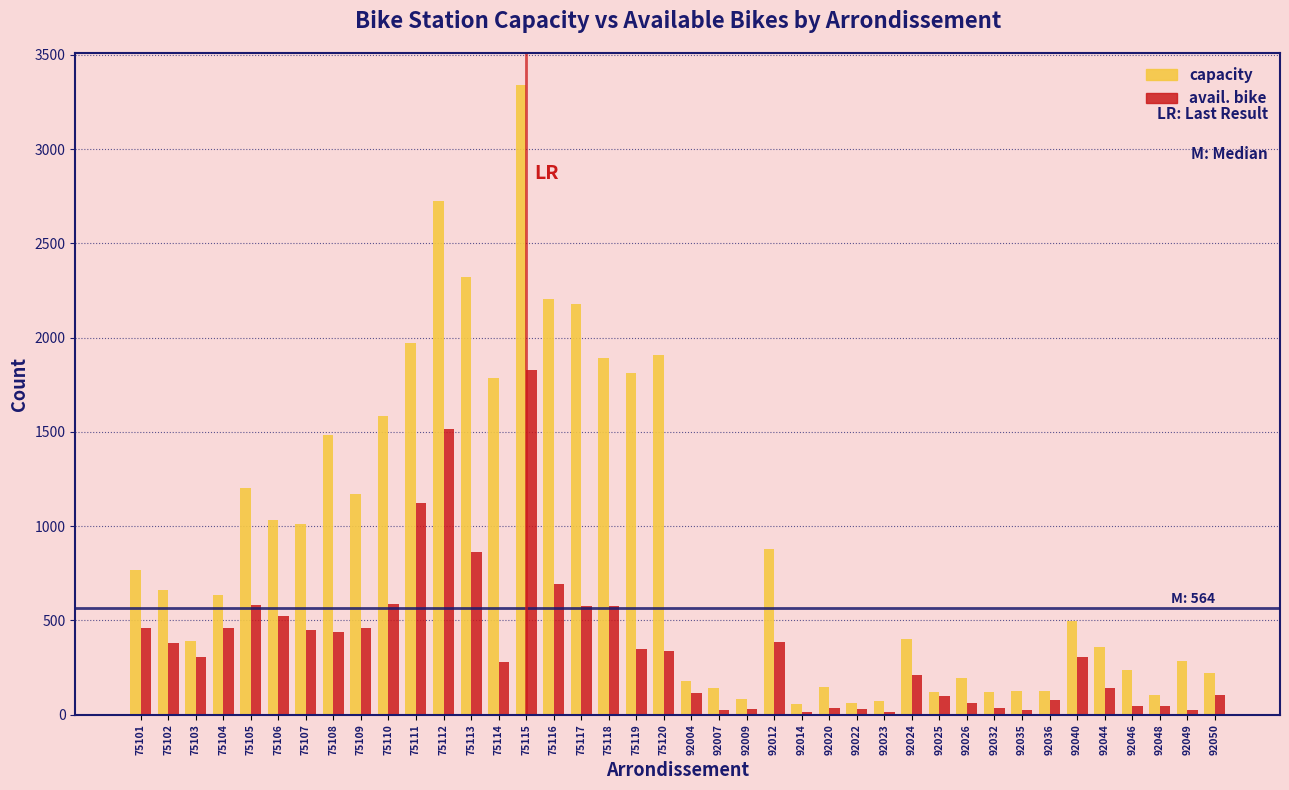

List the series in order of their overall mean, lowest first.

avail. bike, capacity